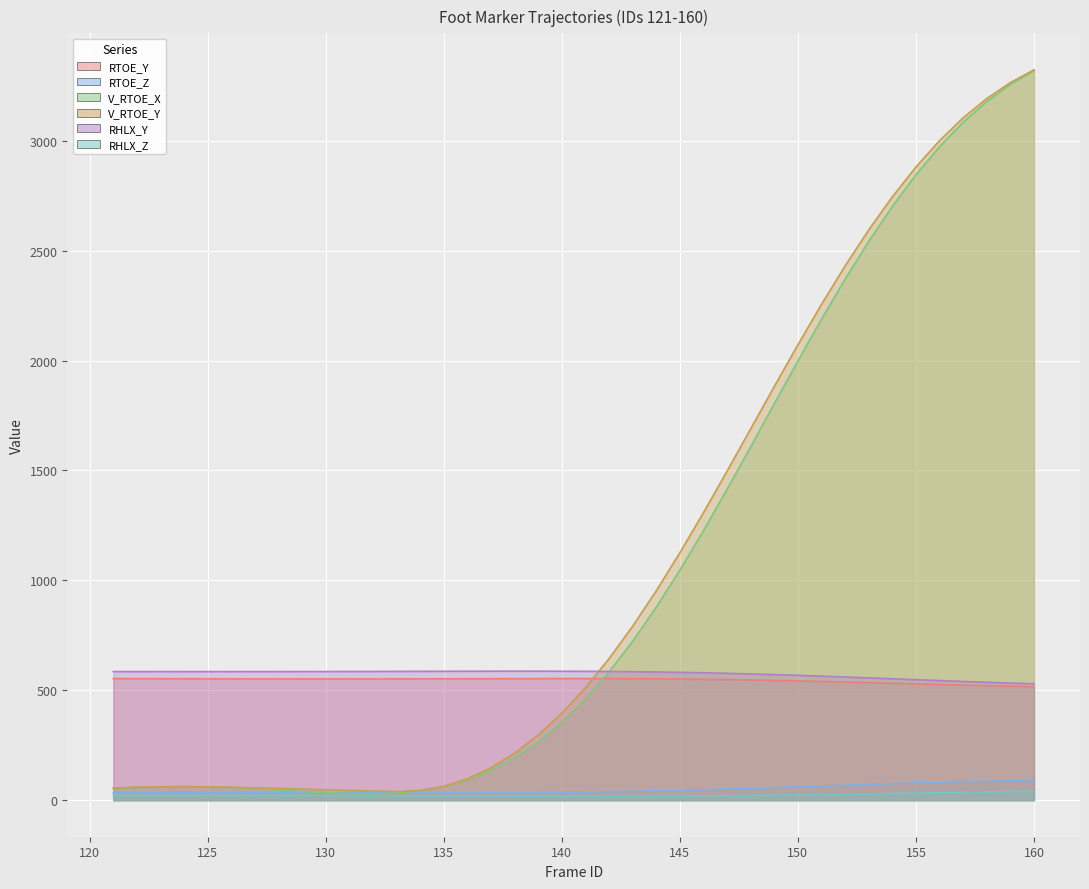

What are all the series names shown in the legend?

RTOE_Y, RTOE_Z, V_RTOE_X, V_RTOE_Y, RHLX_Y, RHLX_Z